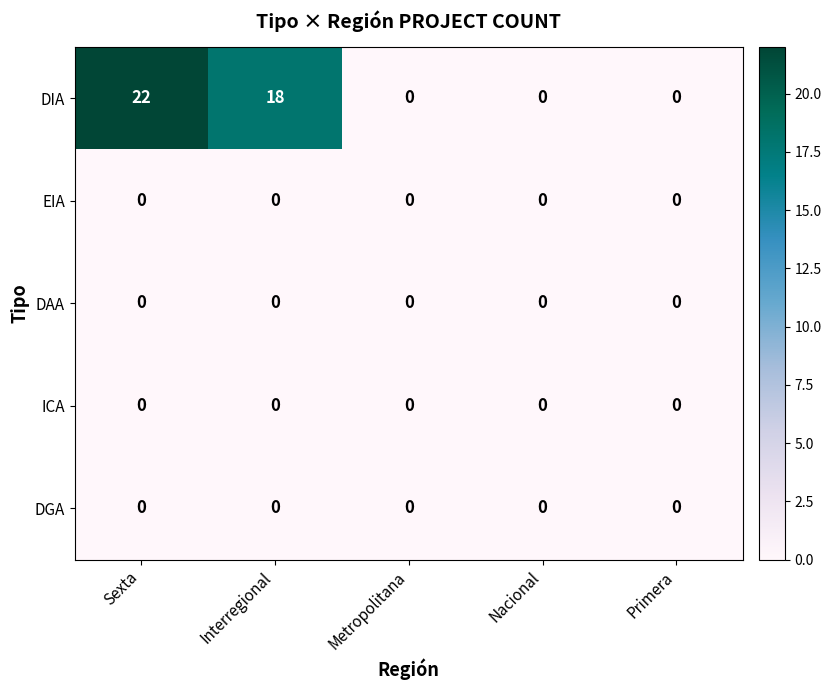

Which series changed the most between Sexta and Primera?

DIA